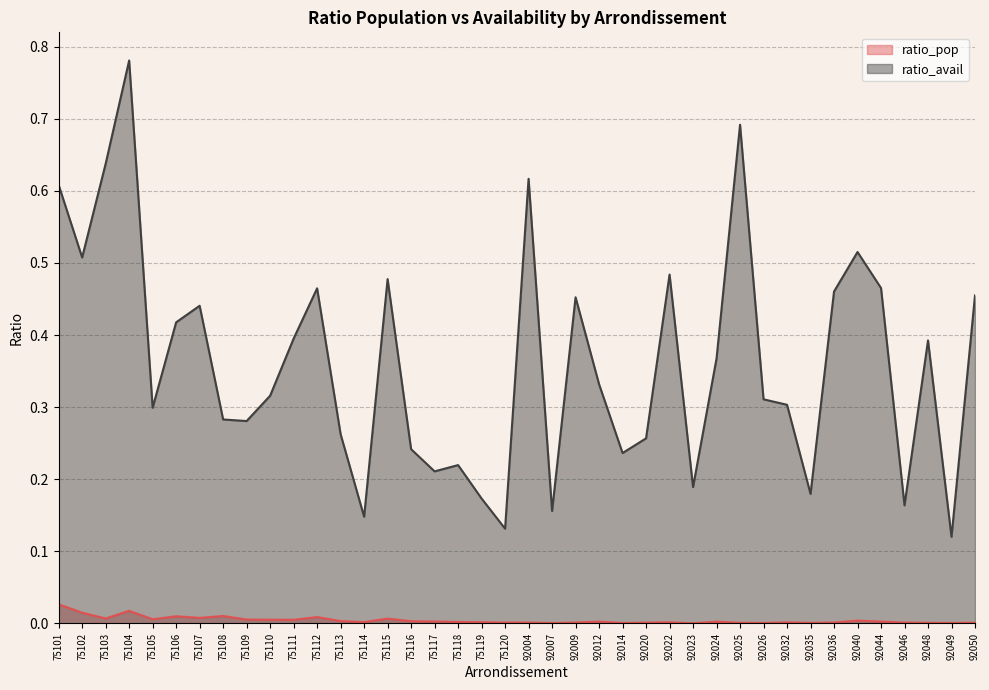

At which category is the sum across all series the highest?

75104